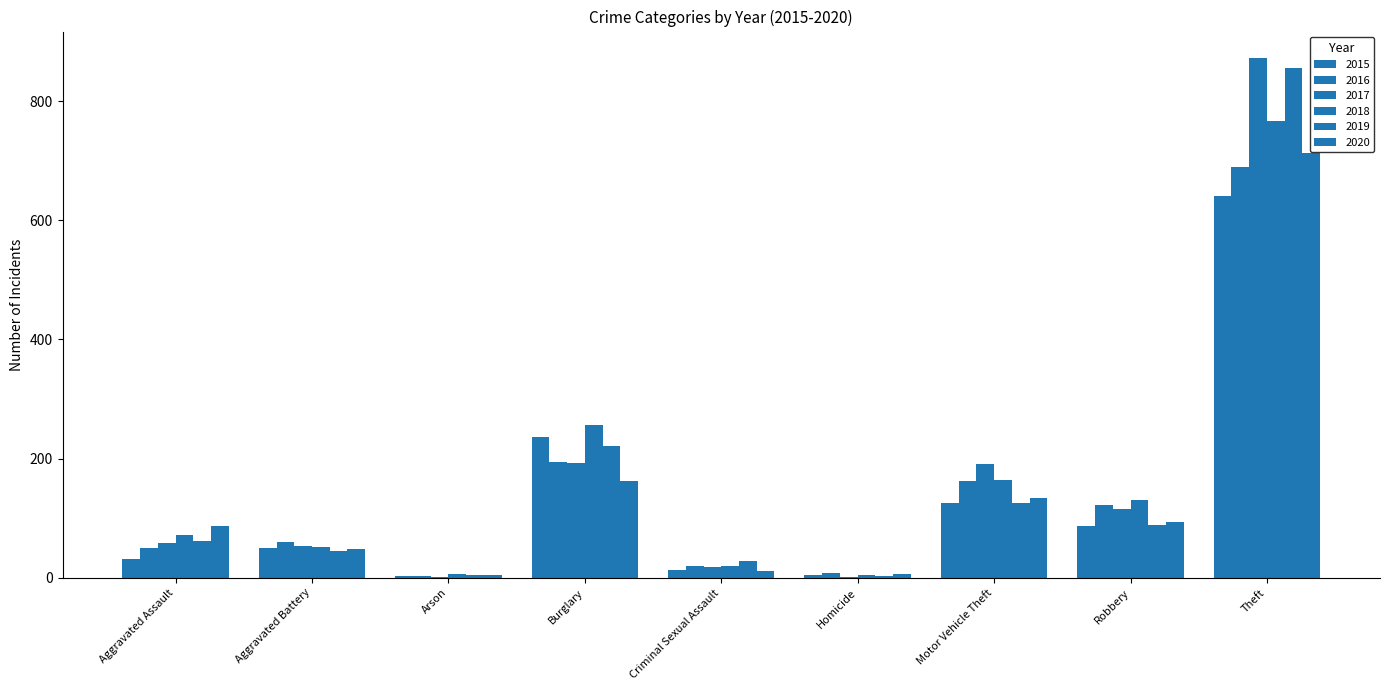

What position from the right is Burglary?

6